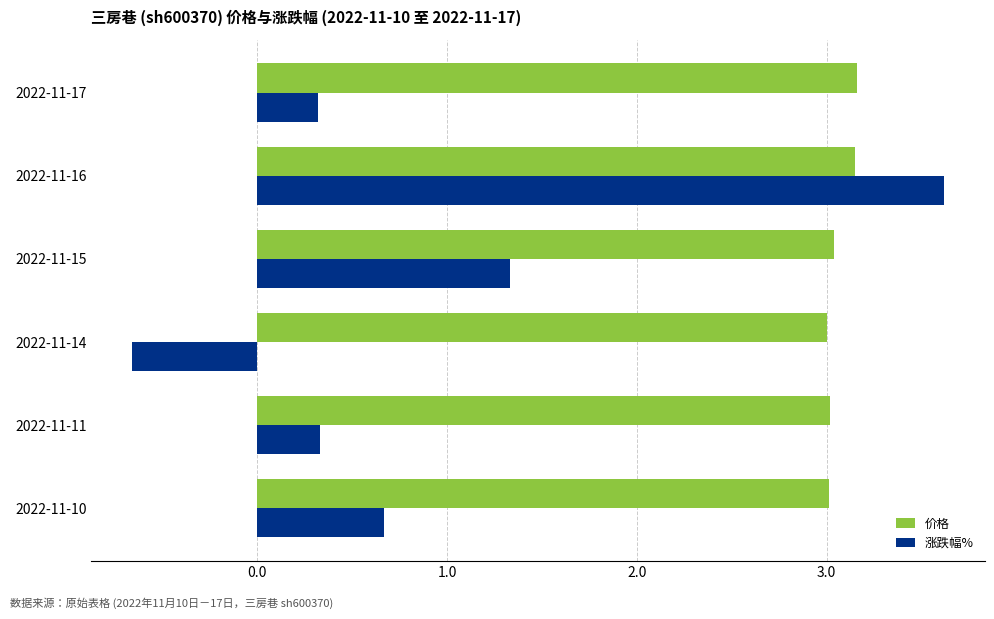

List the series in order of their overall mean, highest first.

价格, 涨跌幅%